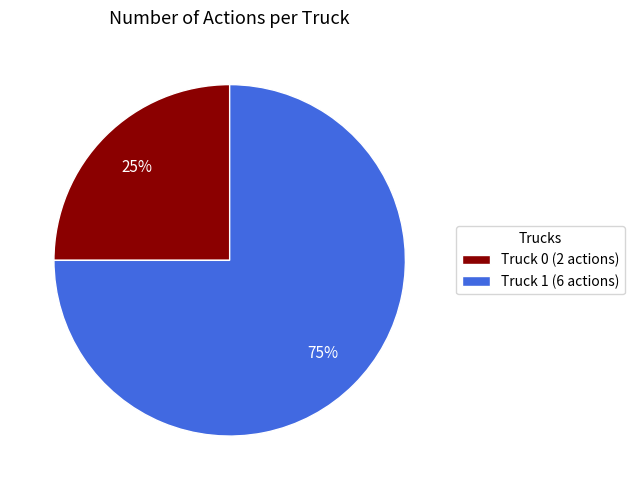

Is Truck 0 the majority of the pie?

No